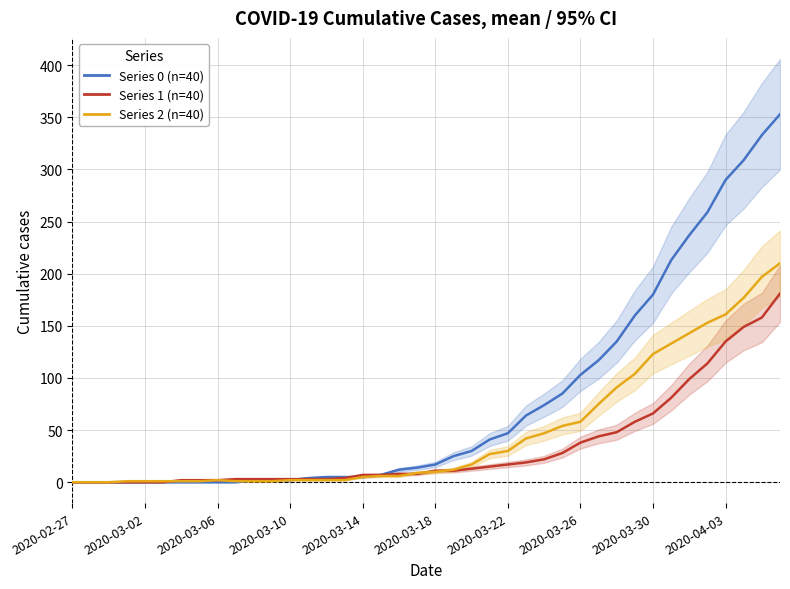

Between 19 and 38, which series saw the biggest shift?

Series 0